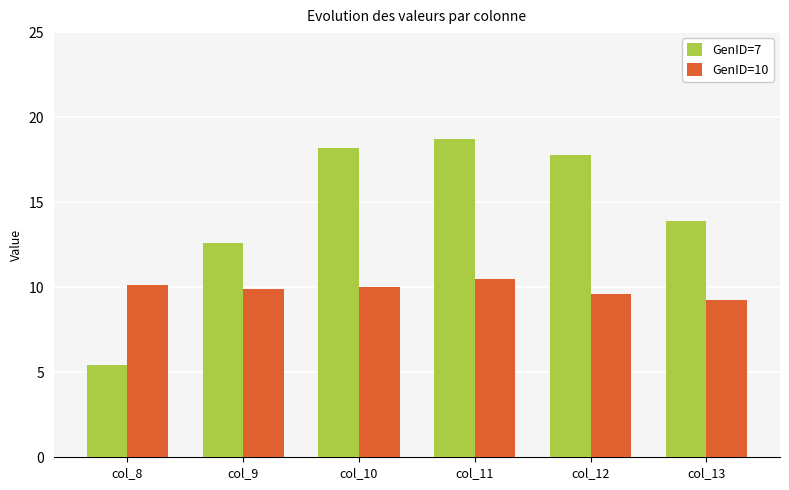

The GenID=10 series shows 2.2 at col_9. True or false?

False